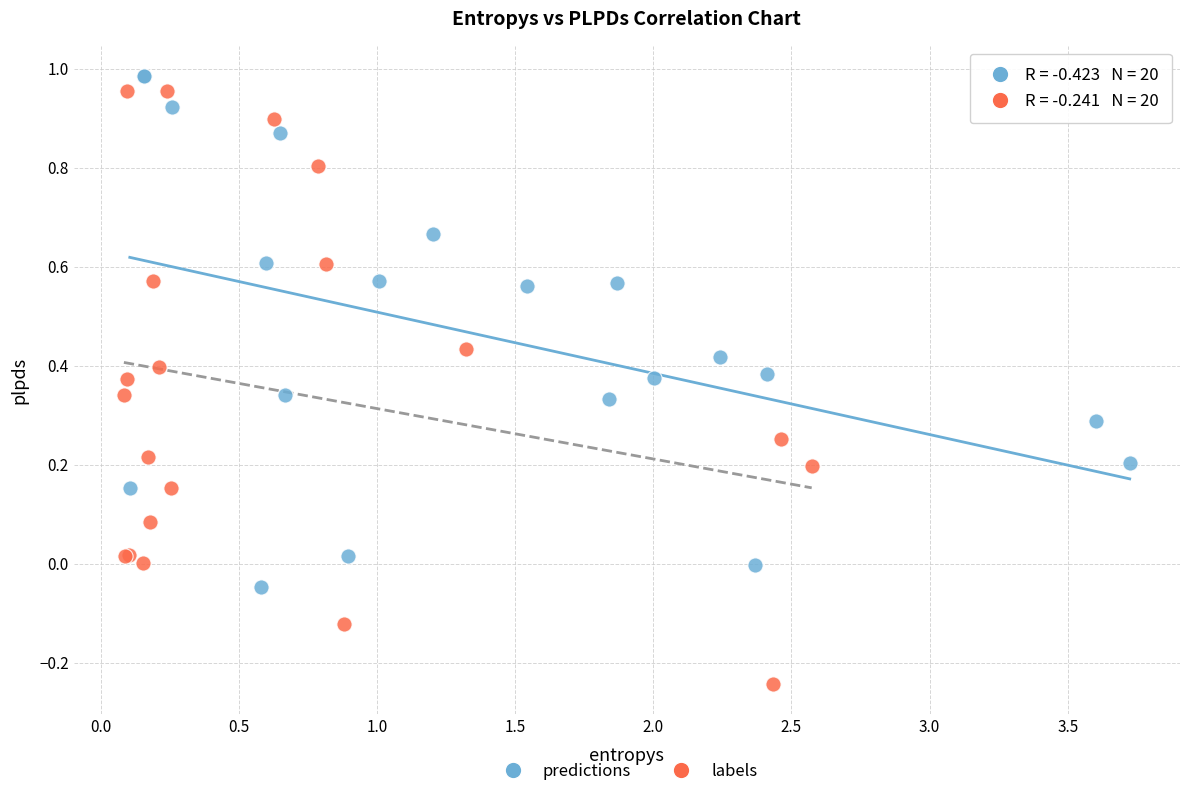

Which series contains the highest Y value?

predictions